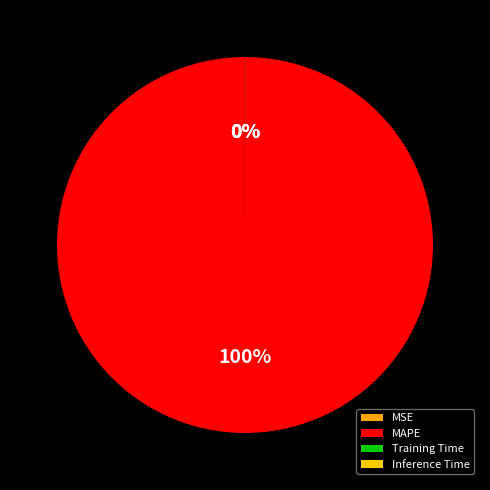

How many slices are in this pie chart?

4